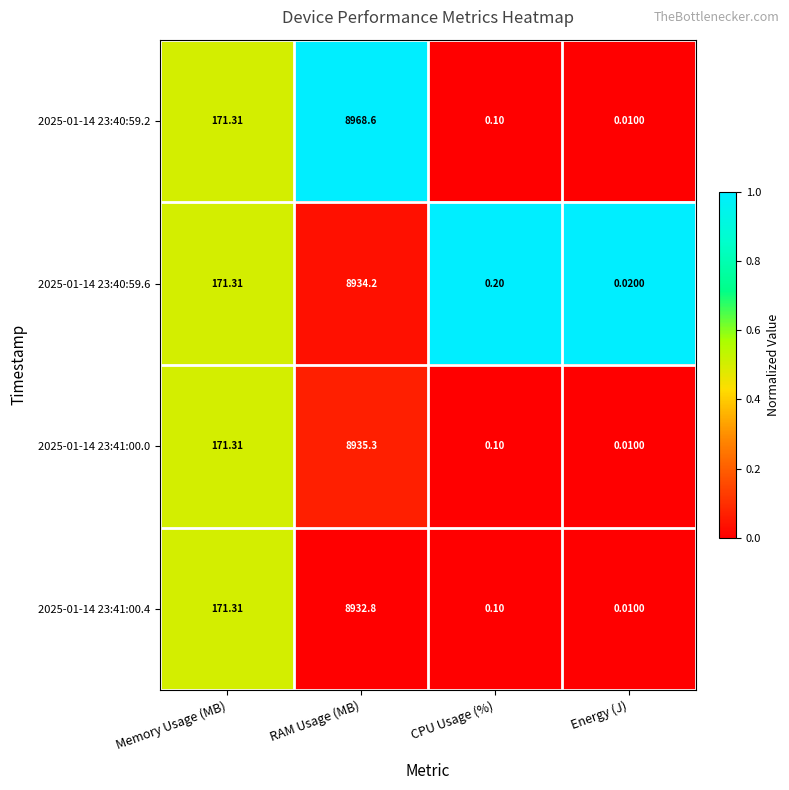

Is the value of 2025-01-14 23:41:00.0 at Memory Usage (MB) greater than the value of 2025-01-14 23:40:59.6 at Energy (J)?

Yes